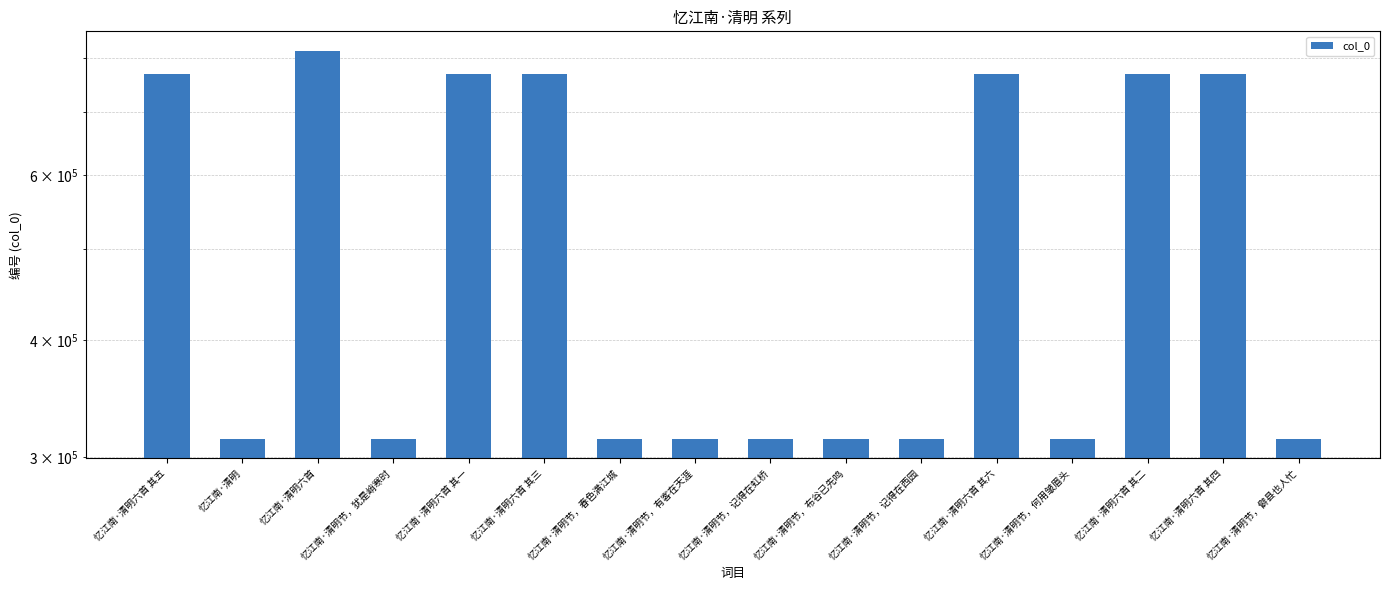

What is the label of the 8th bar from the left?

忆江南·清明节，有客在天涯